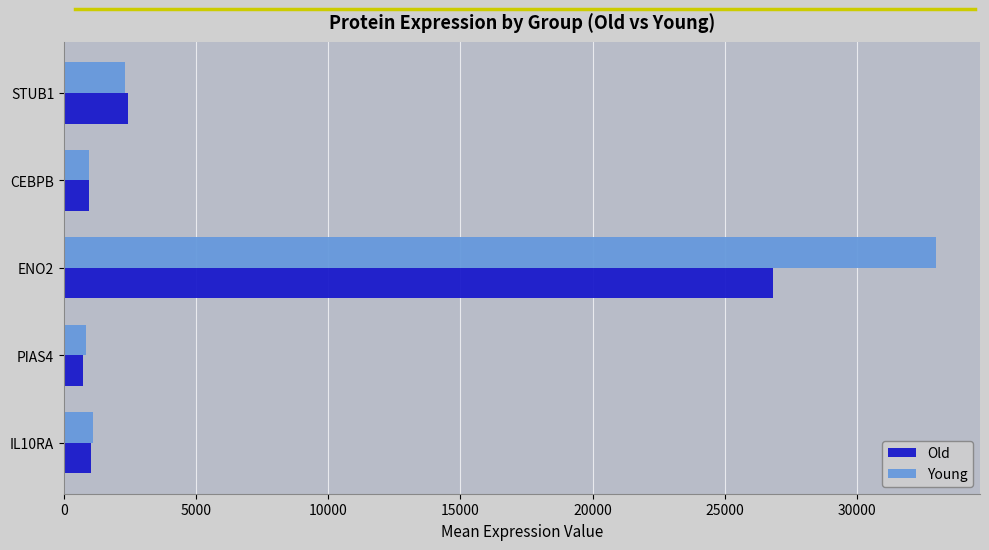

What is the sum of all Young values?

38187.8